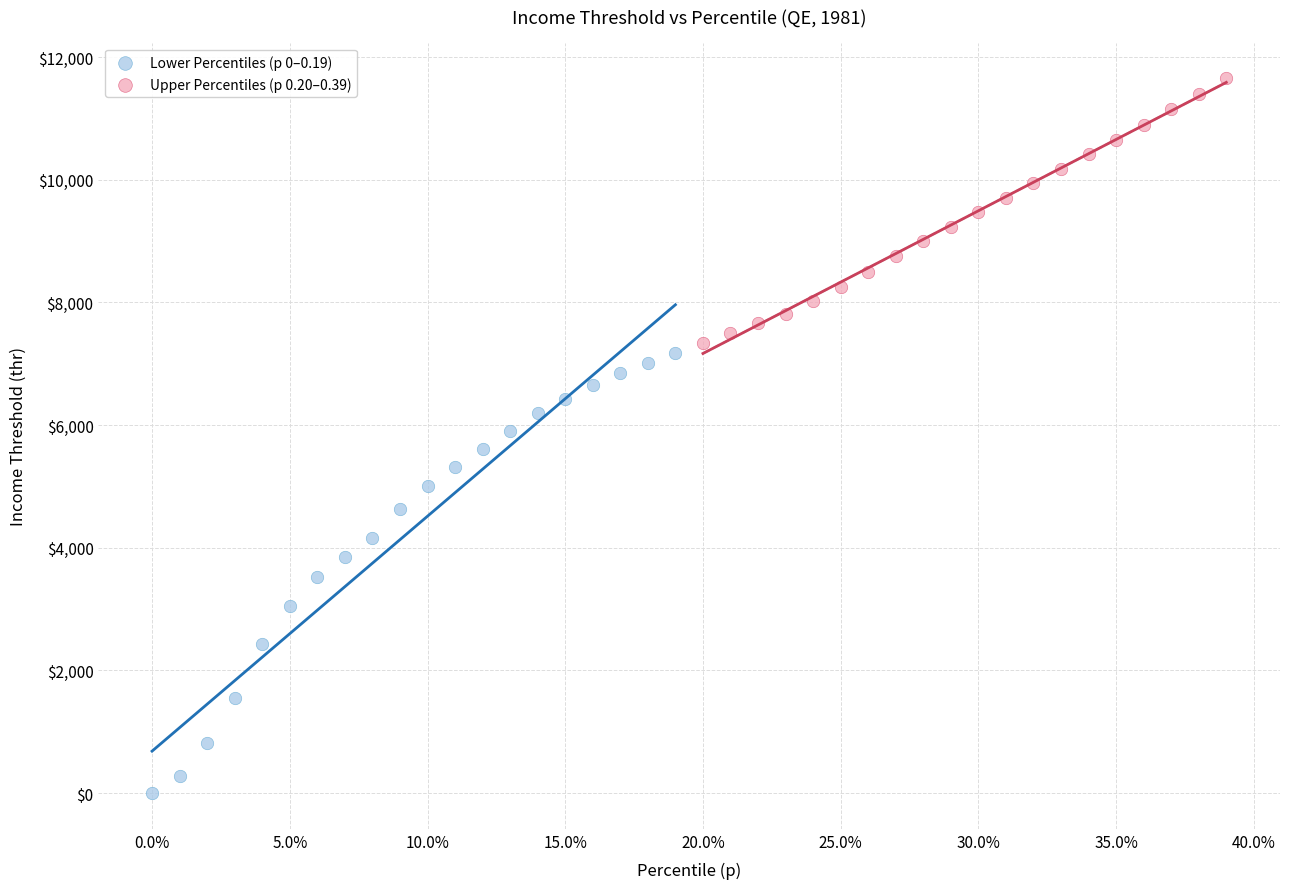

Which series has the largest Y range (max minus min)?

Lower Percentiles (p 0–0.19)